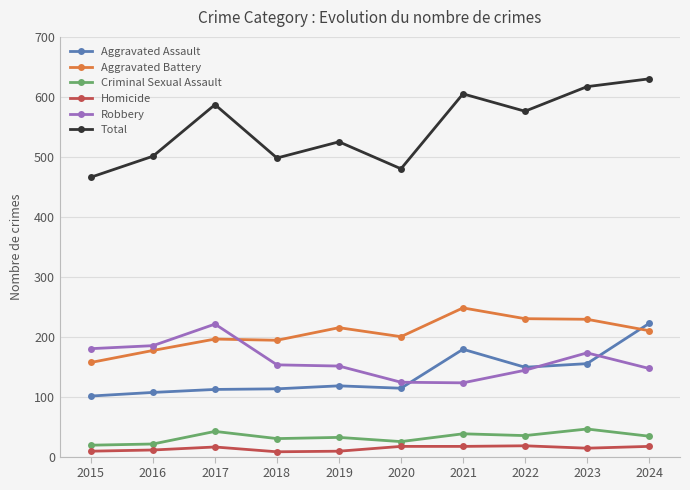

How many values in the Total series are below 576?

5